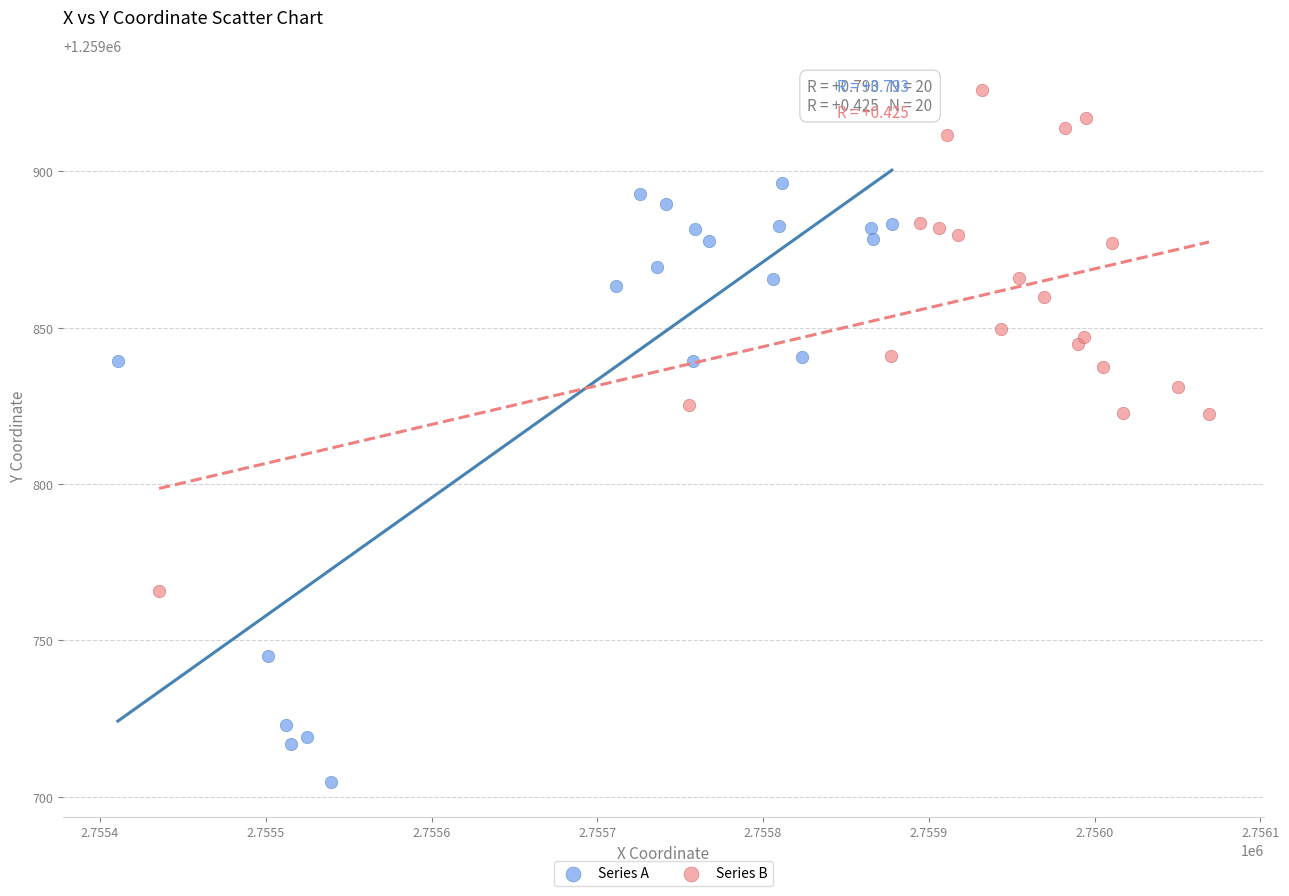

Which series has the largest Y range (max minus min)?

Series A